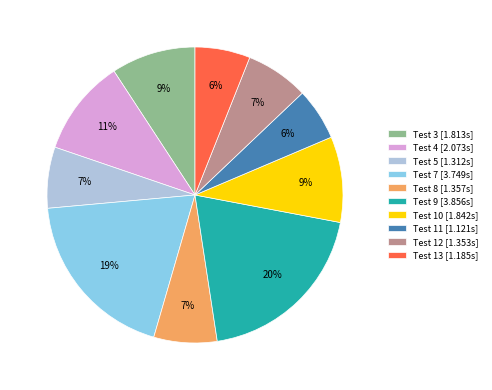

To the nearest percent, what is the average slice percentage?

10%